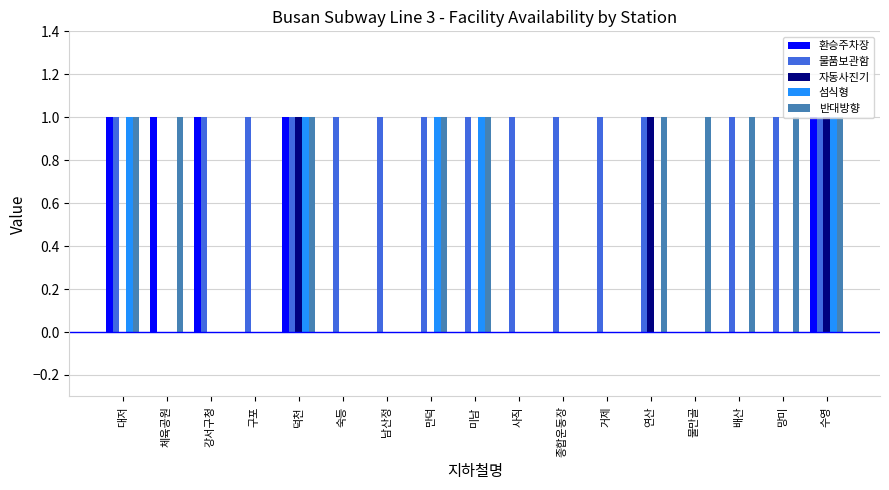

Count the number of data series in this chart.

5